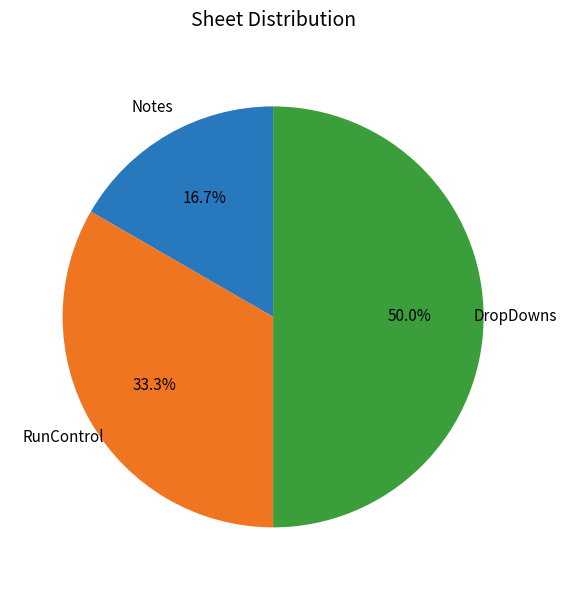

How many segments does this pie chart have?

3